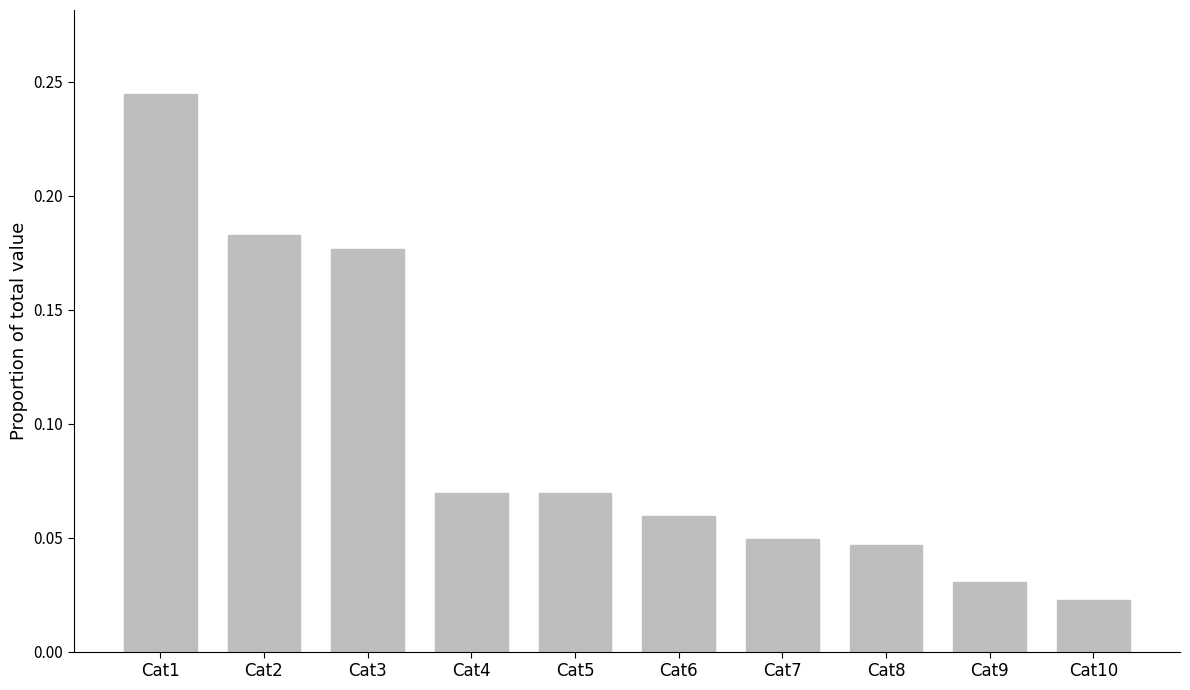

Is it true that the value at Cat7 is 0.1?

False